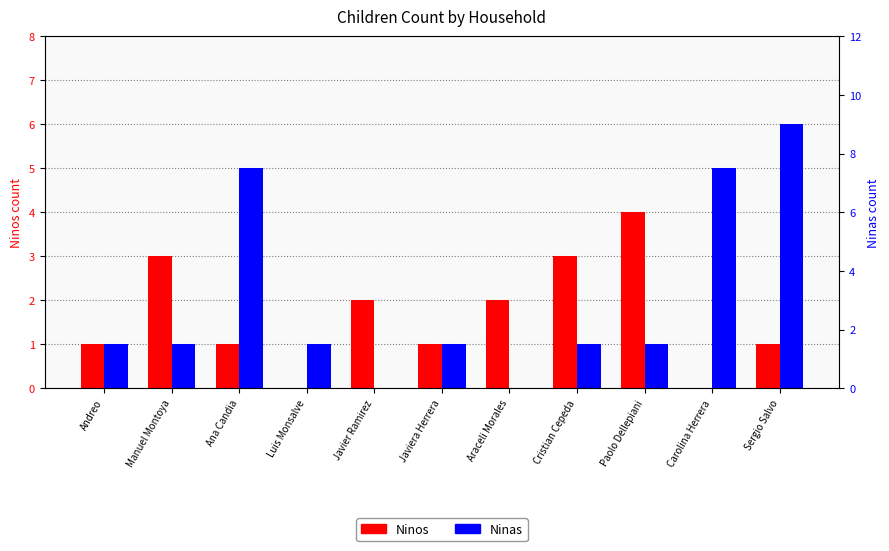

What is the label of the 8th bar from the right?

Luis Monsalve